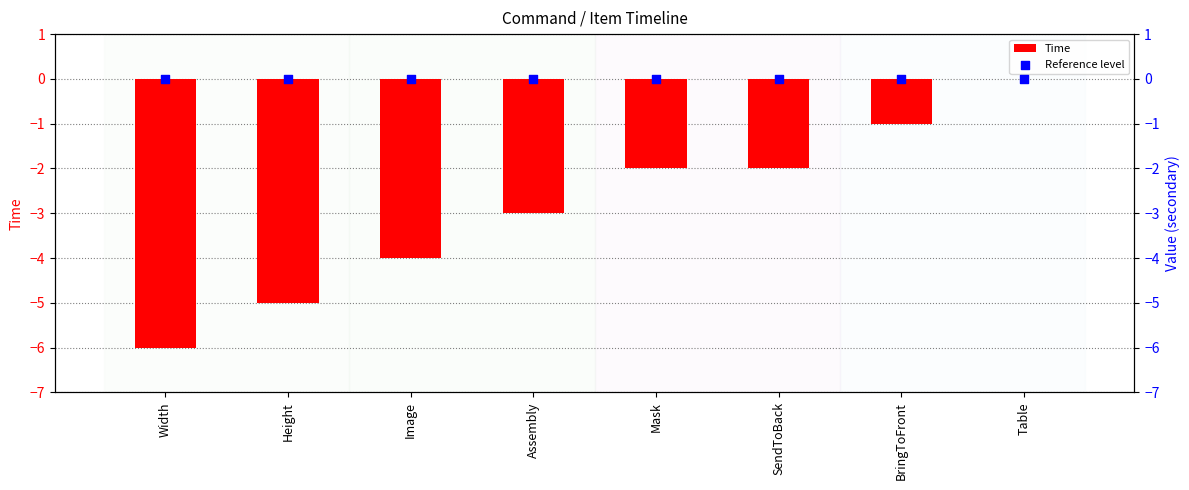

What are all the series names shown in the legend?

Time, Reference level